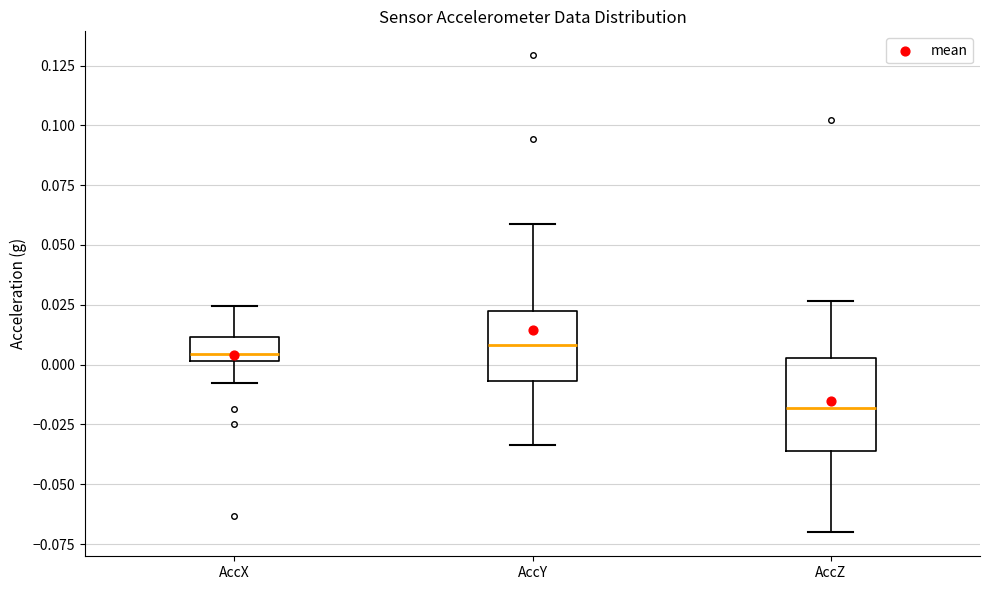

Reading left to right, read every box against the y-axis: the position of its median line, the range the box covers, and the ends of its whiskers. The values are not printed on the chart, so give them approximately, as read against the axis.

AccX: median 0.005, box 0.000 to 0.010, whiskers -0.010 to 0.025
AccY: median 0.010, box -0.005 to 0.020, whiskers -0.035 to 0.060
AccZ: median -0.020, box -0.035 to 0.005, whiskers -0.070 to 0.025